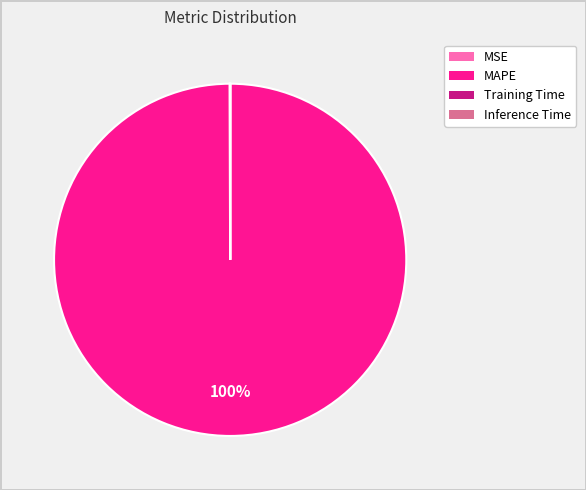

What percentage is the MAPE slice, to the nearest percent?

100%